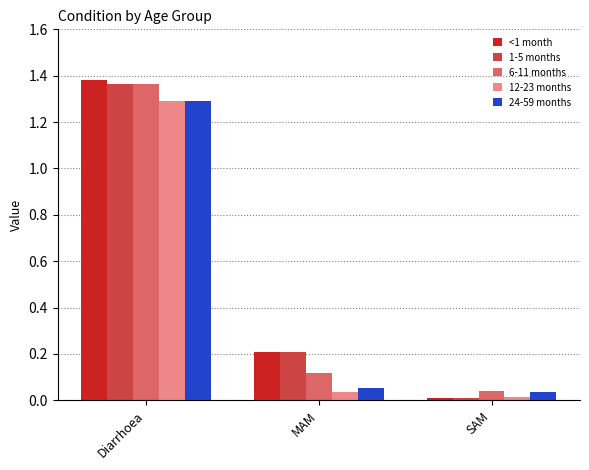

At which category is the sum across all series the highest?

Diarrhoea